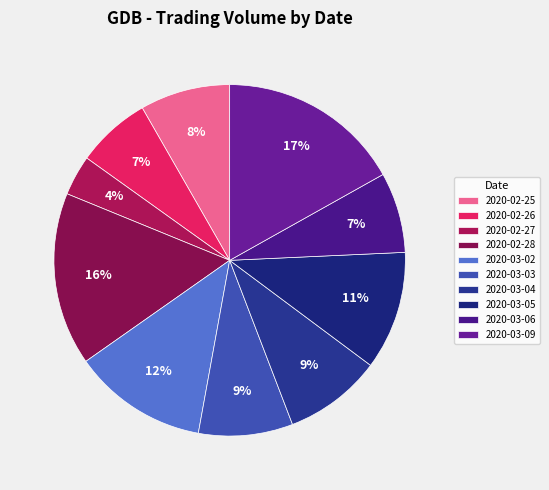

True or false: 2020-02-28 accounts for 16% of the total.

True